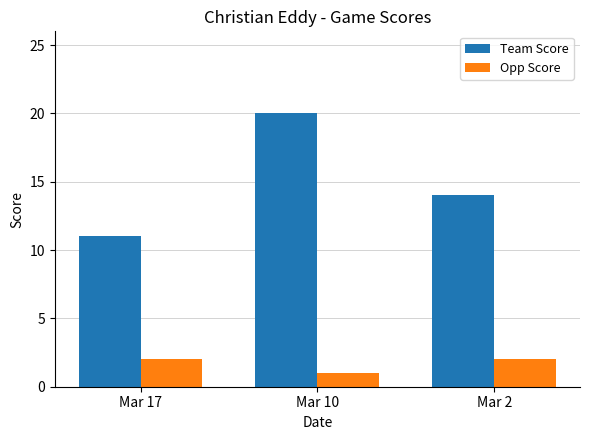

What is the lowest value of the Opp Score series?

1